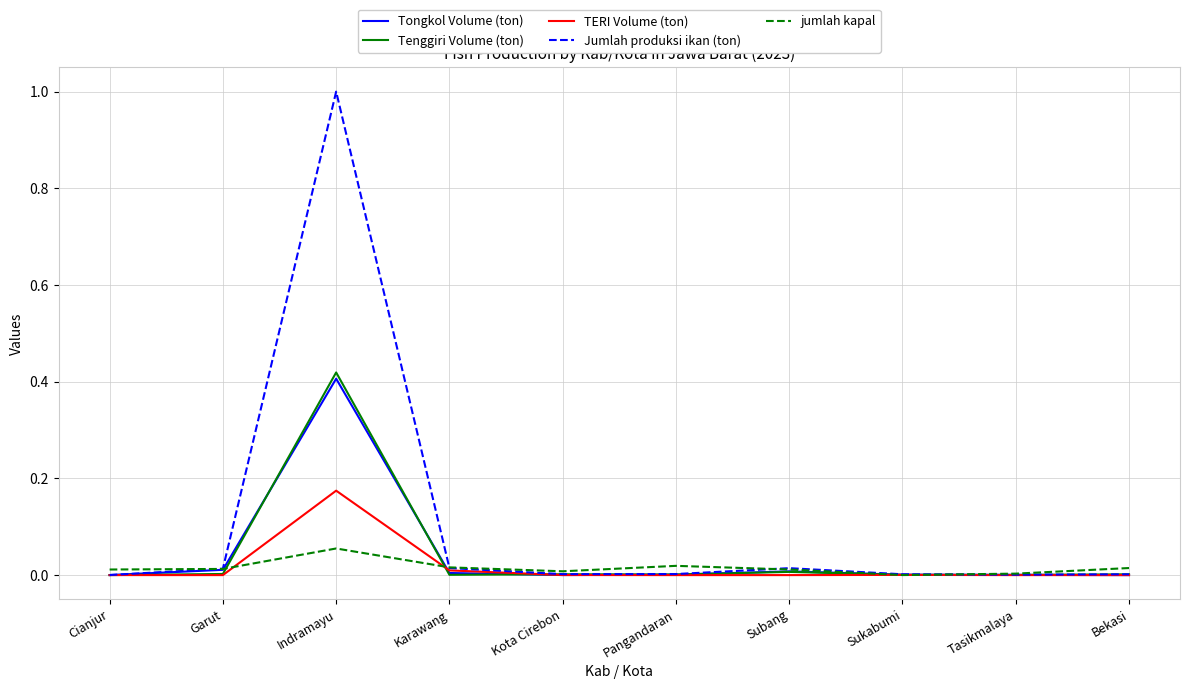

At which category is the sum across all series the highest?

Indramayu